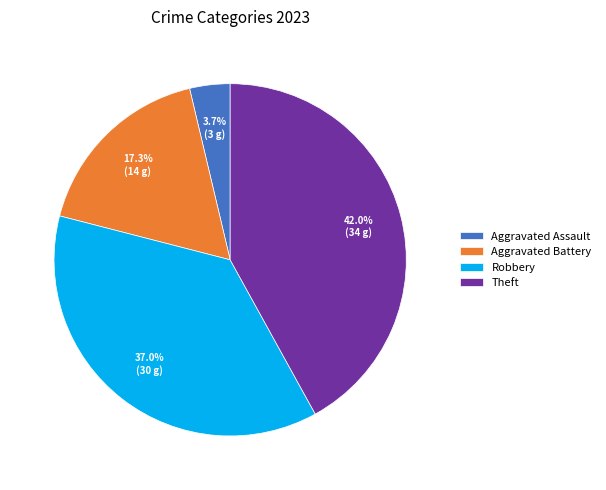

Does Aggravated Battery account for over 50% of the chart?

No